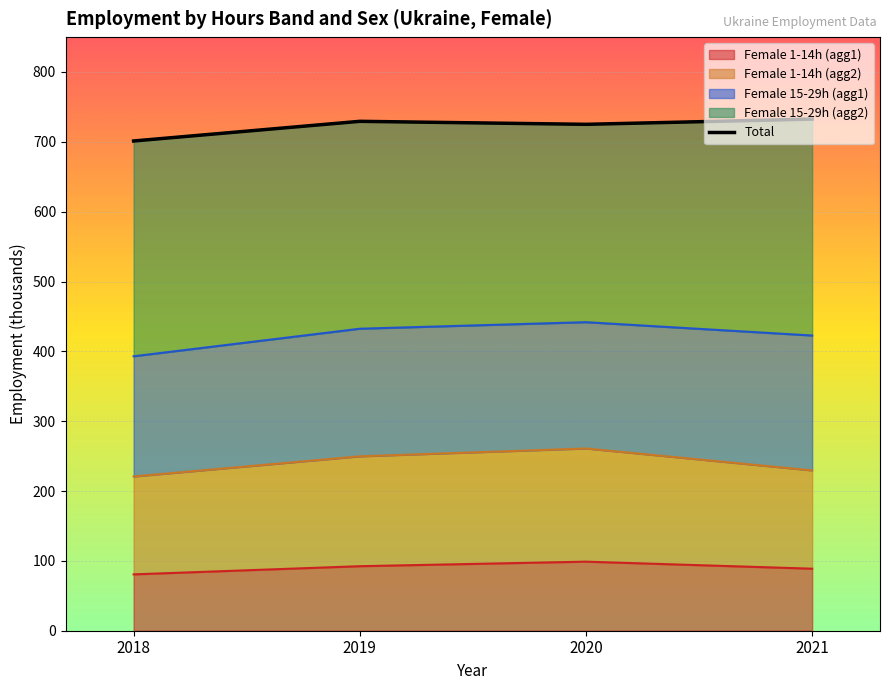

Rank the categories by value from highest to lowest.

2021, 2019, 2020, 2018